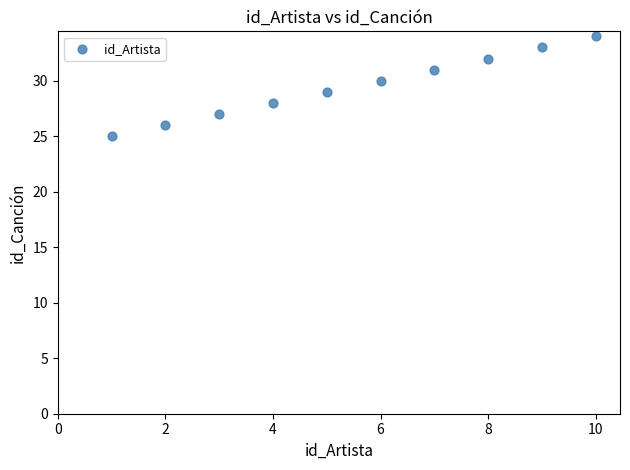

What is the range of X values (max minus min)?

9